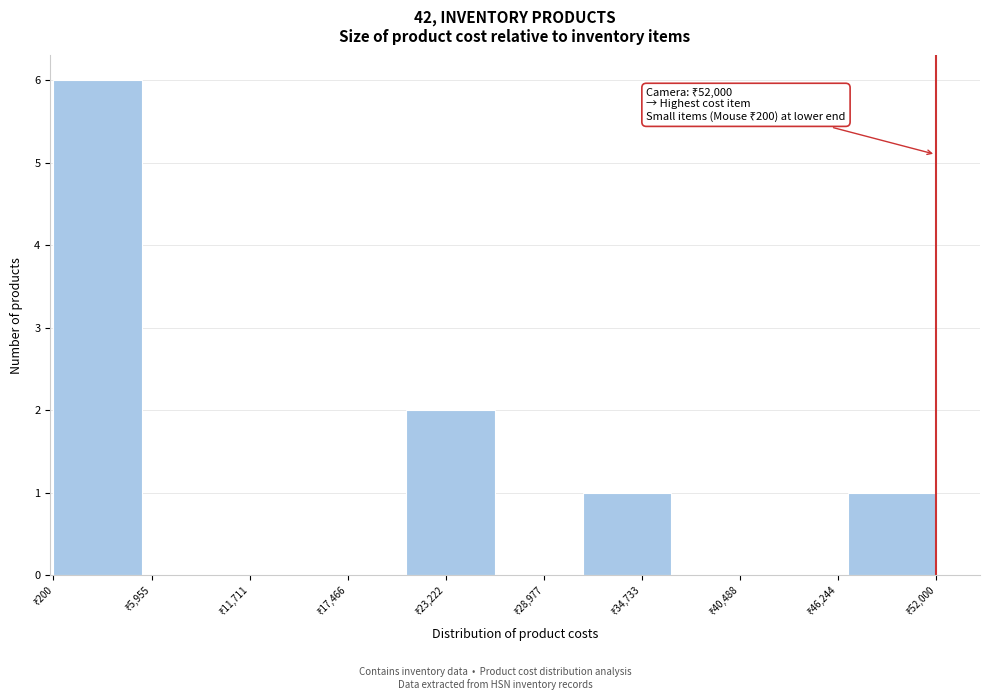

Over which range of the x-axis is the bar tallest?

0 to 5000